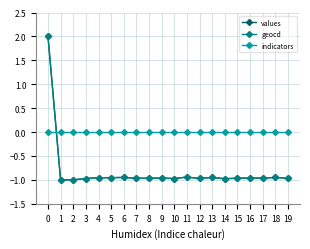

What is the maximum value shown in the chart?

2.0